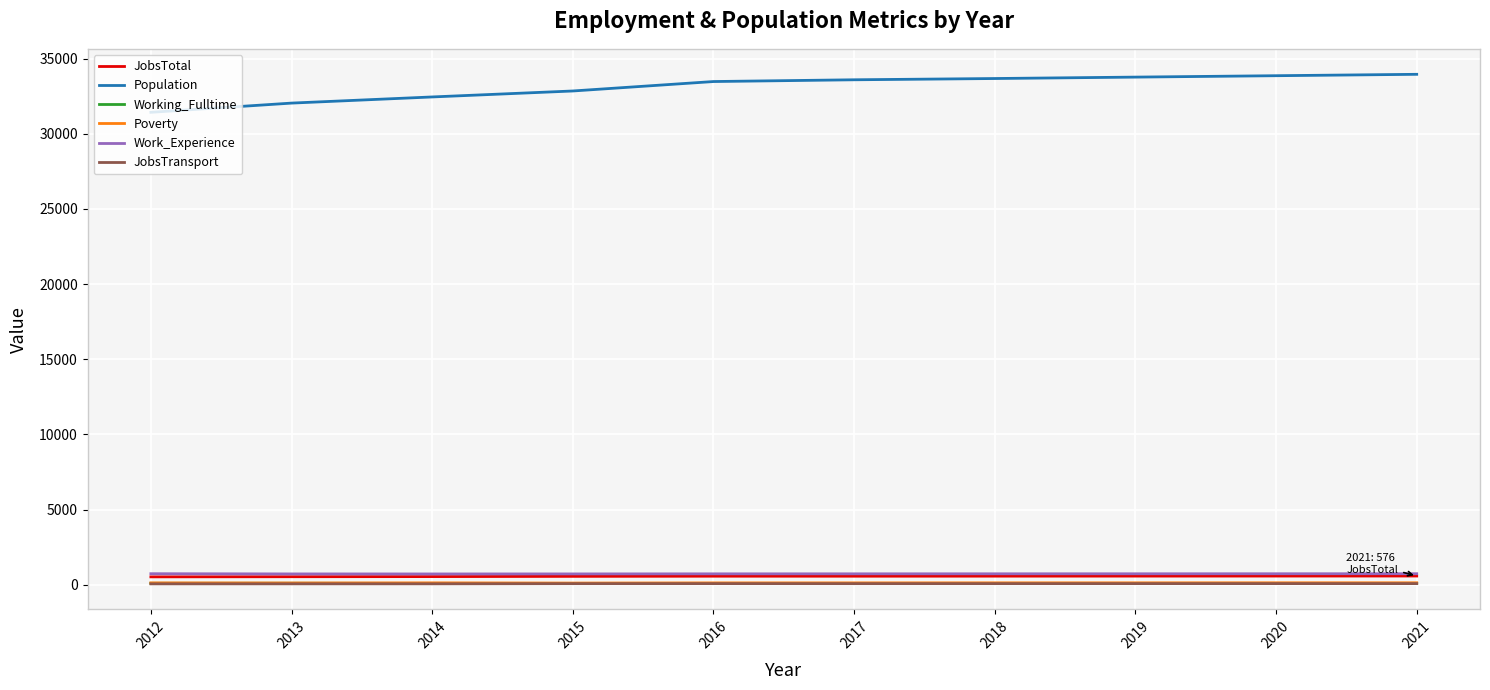

What is the lowest value of the Population series?

31422